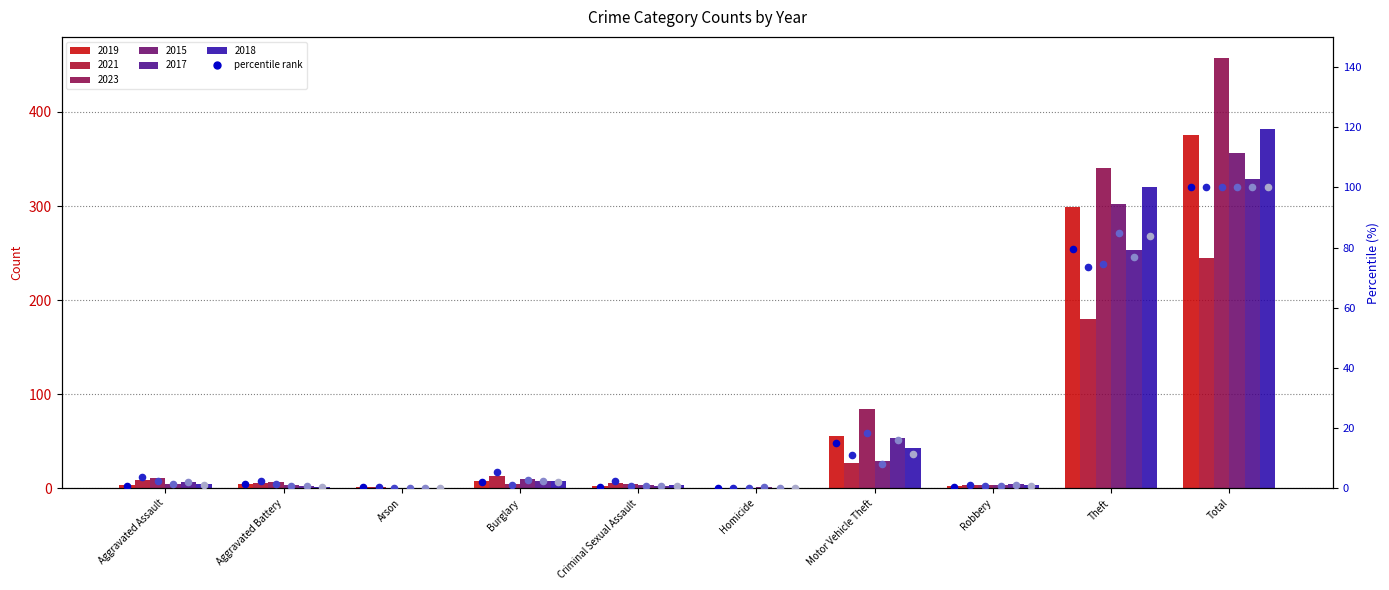

At which category is the sum across all series the highest?

Total